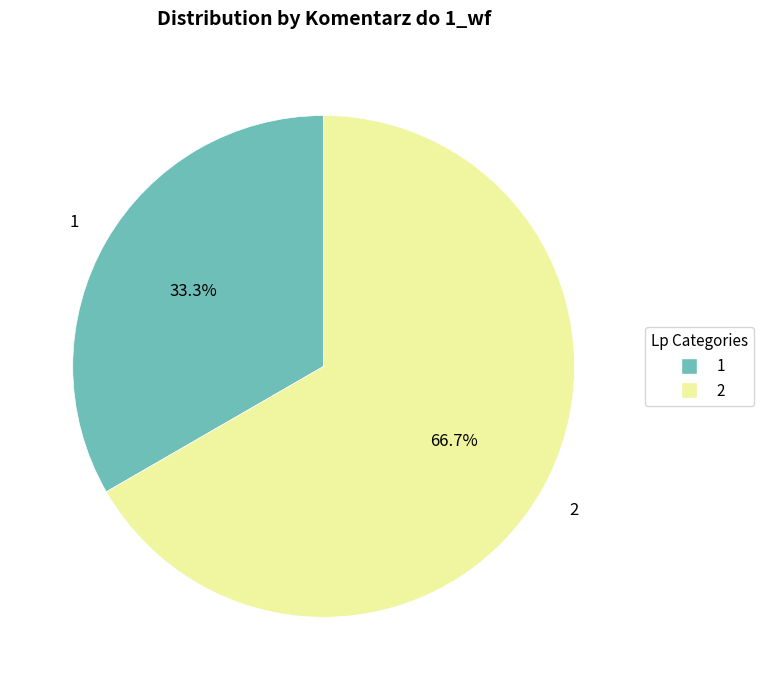

Which slice is the smallest?

1